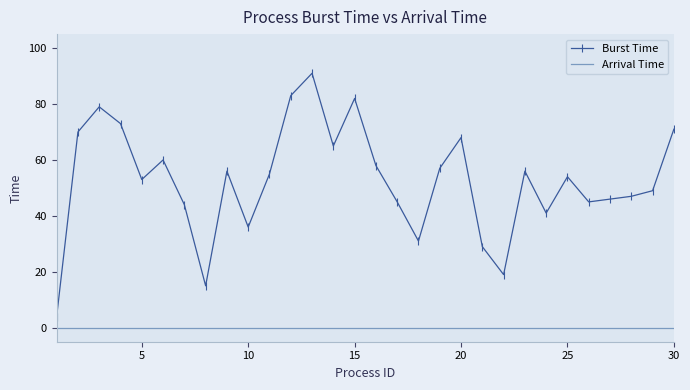

Rank the series by their average value, from lowest to highest.

Arrival Time, Burst Time